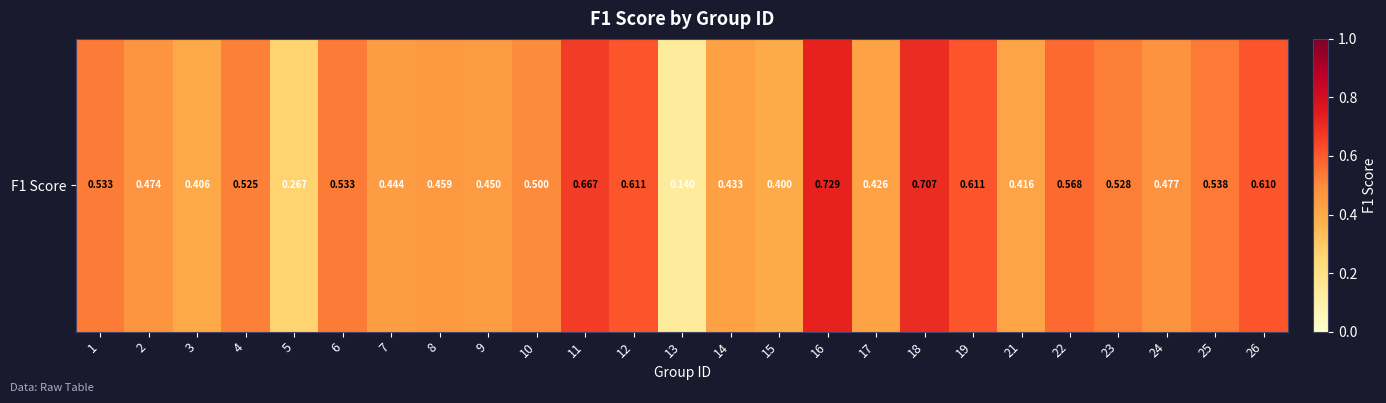

How many values are between 0 and 1?

25